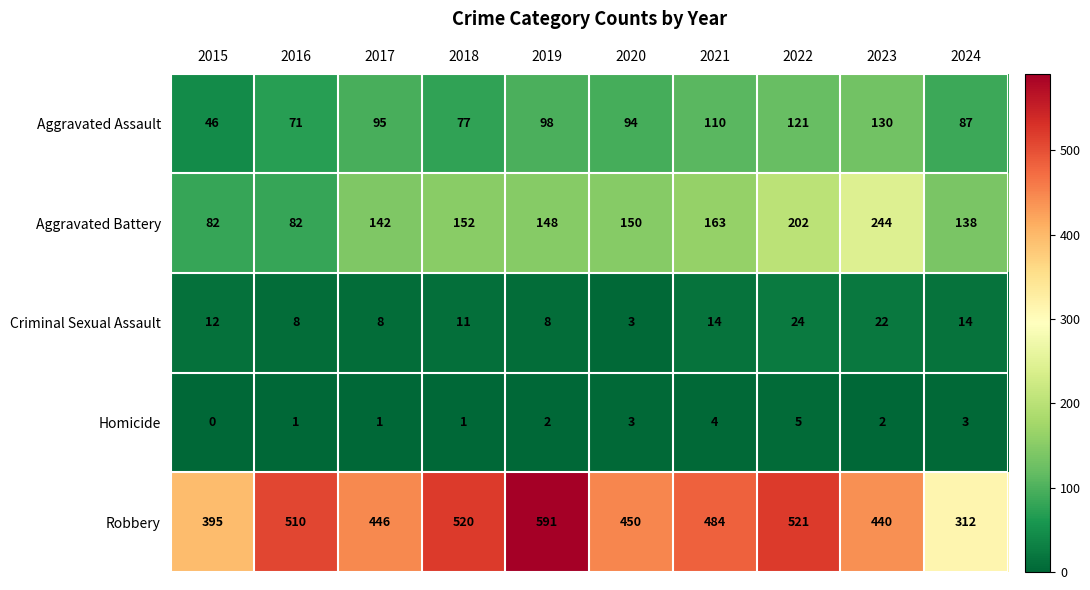

The Robbery series shows 701 at 2023. True or false?

False